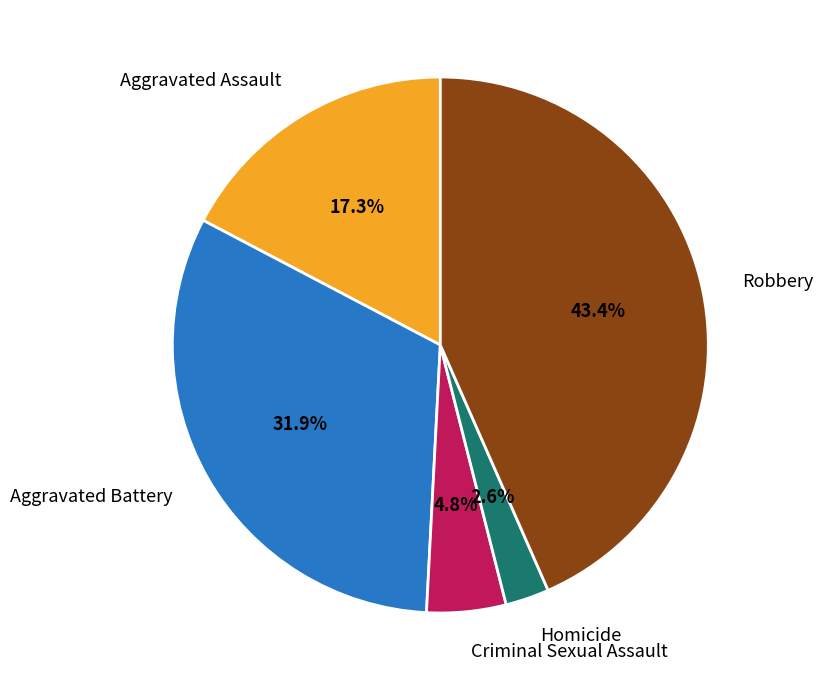

Rank the categories by value from highest to lowest.

Robbery, Aggravated Battery, Aggravated Assault, Criminal Sexual Assault, Homicide